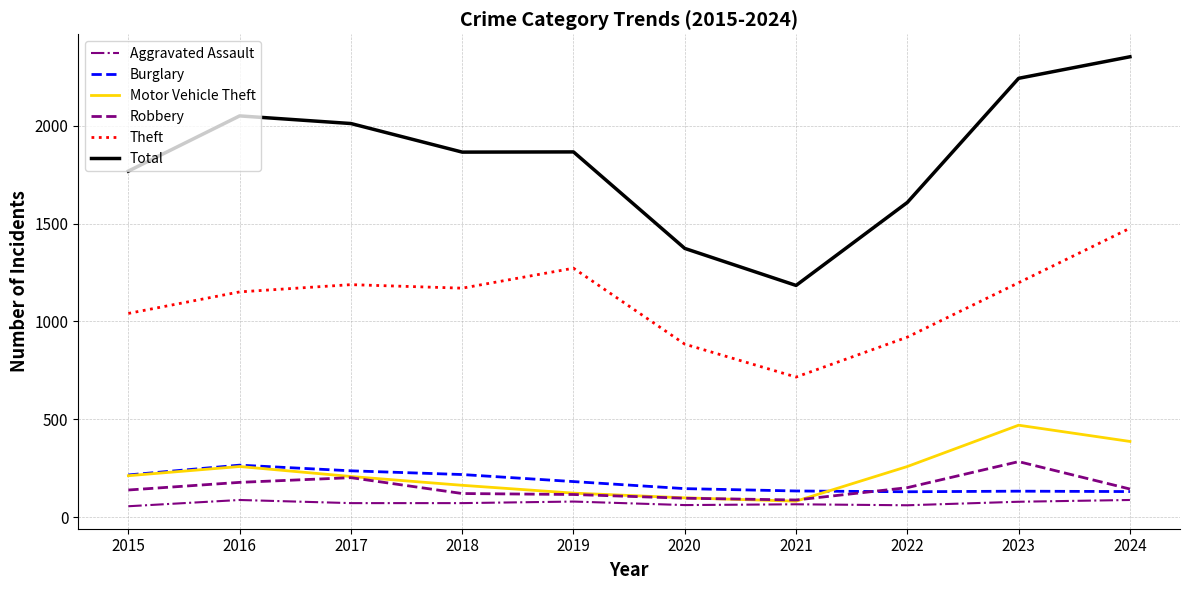

Which category has the highest value across all series?

2024